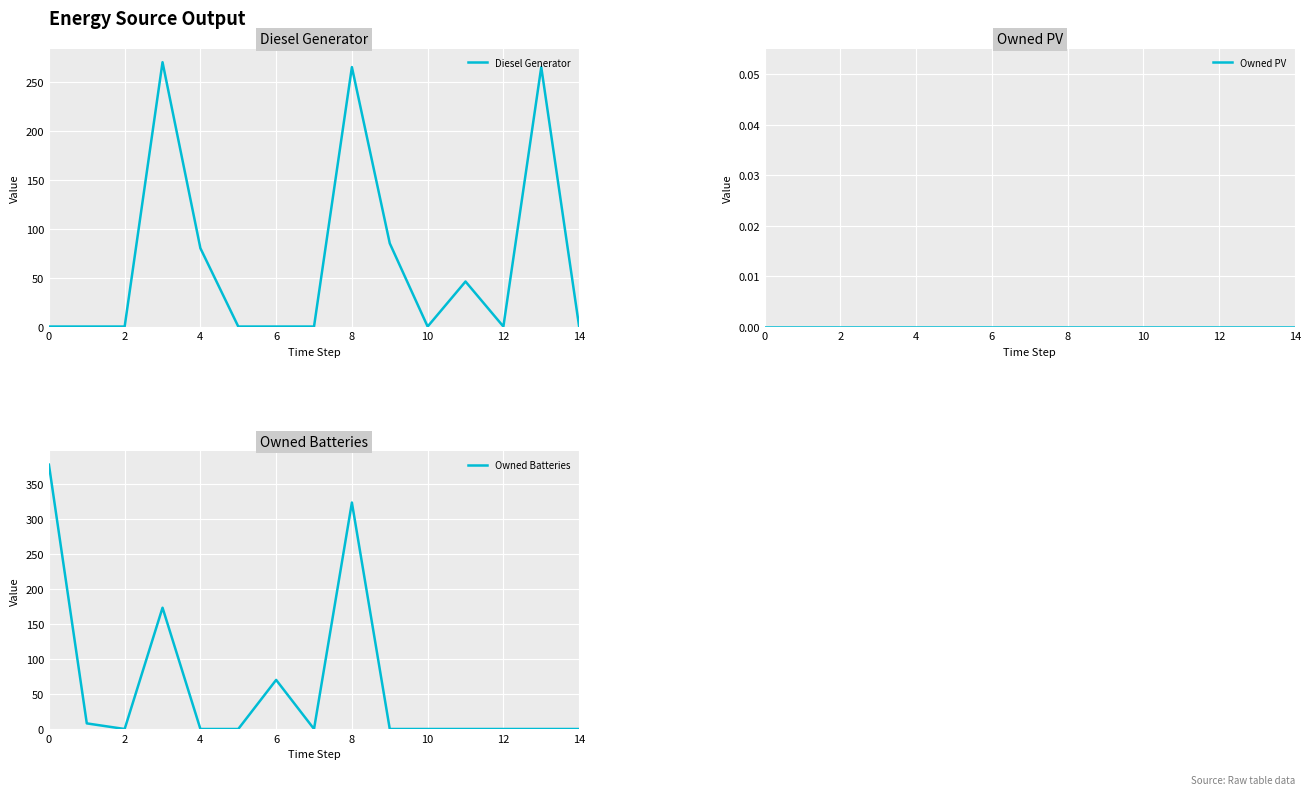

Which series has the widest spread of values?

Owned Batteries